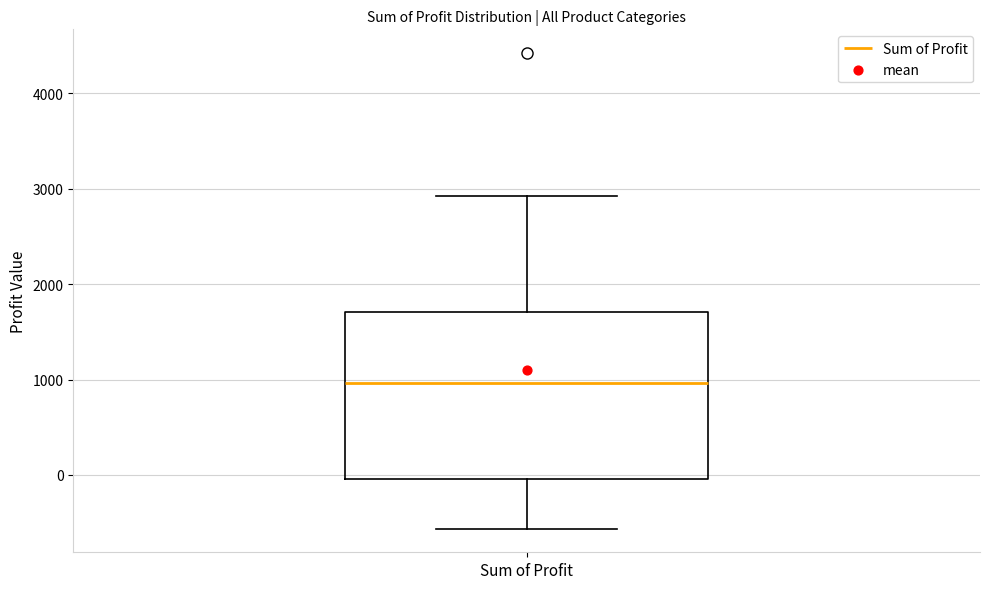

Transcribe this box plot: give where the median line is, the range the box spans, and where the two whiskers end, as read against the y-axis. The values are not printed on the chart, so give them approximately, as read against the axis.

median 1000, box 0 to 1700, whiskers -600 to 2900